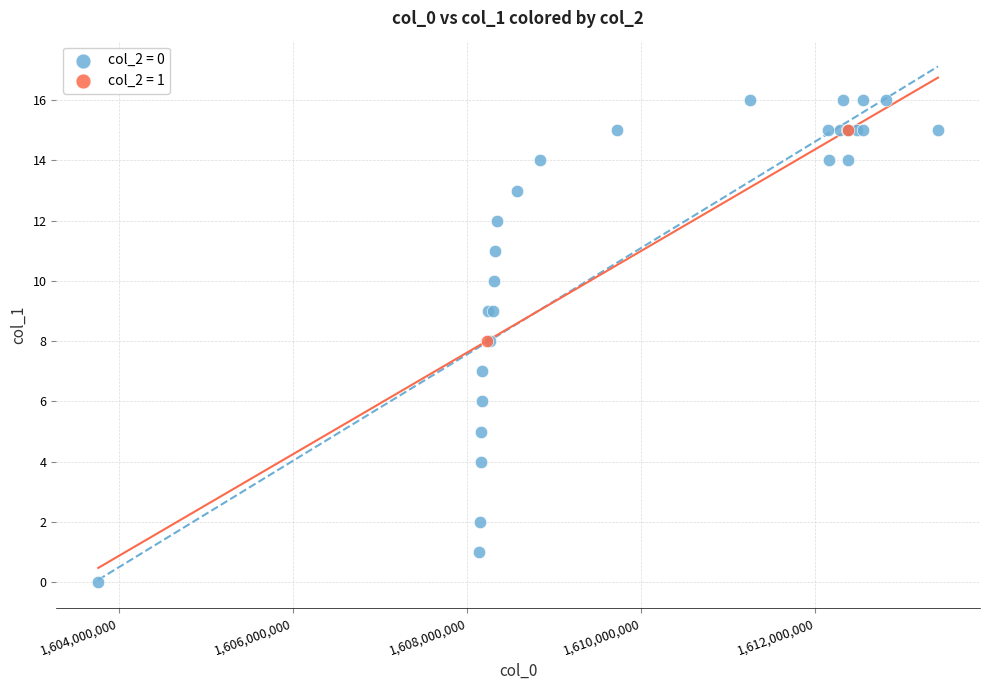

What are all the series names shown in the legend?

col_2 = 0, col_2 = 1